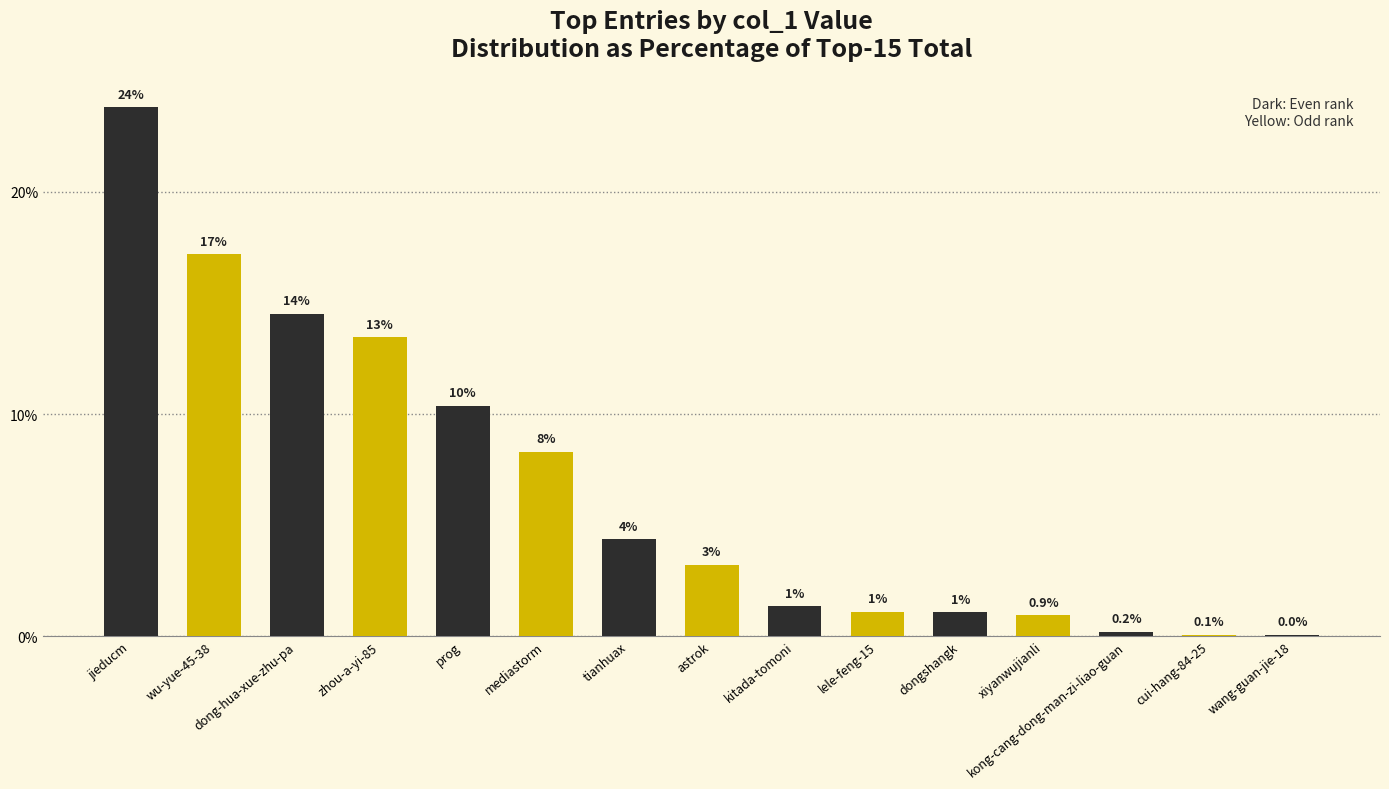

Reading right to left, transcribe all the data shown in this chart.

0.0	0.1	0.2	0.9	1.1	1.1	1.3	3.2	4.4	8.3	10.4	13.5	14.5	17.2	23.8